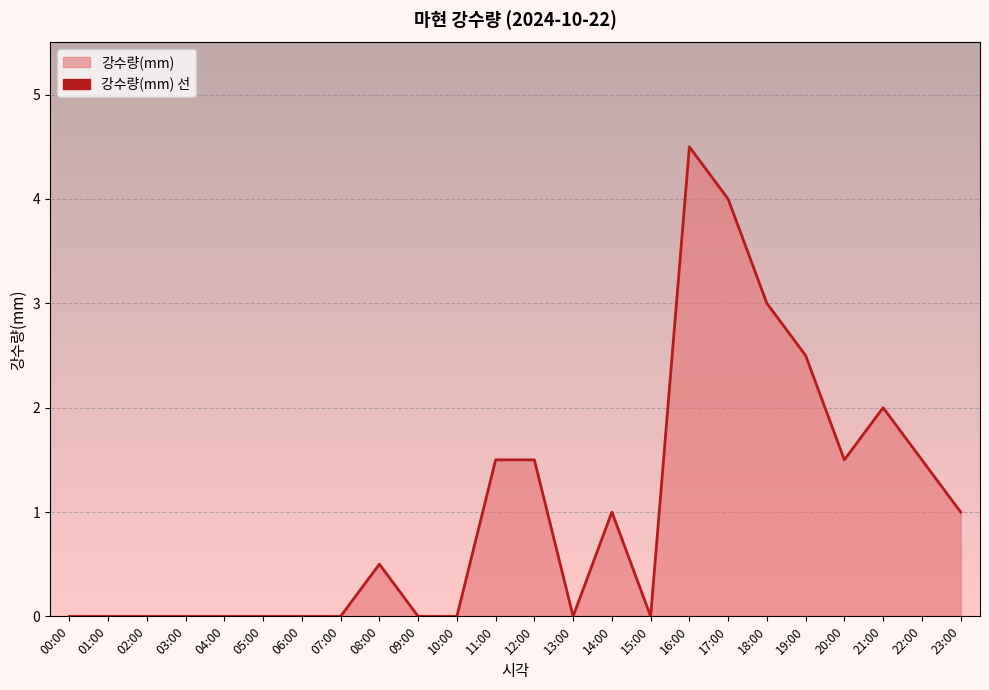

What is the greatest value displayed?

4.5